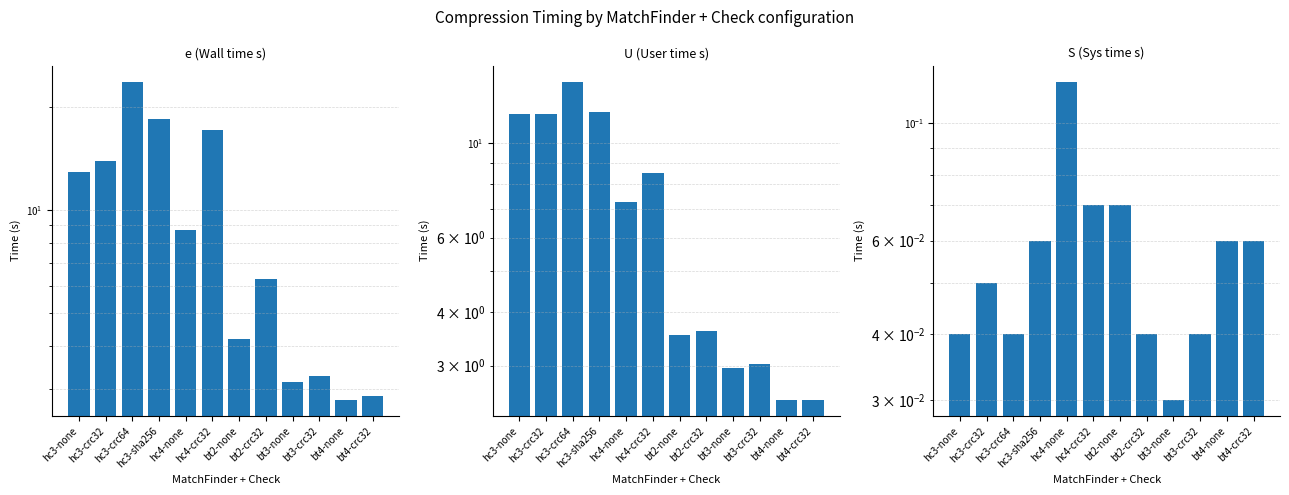

Between hc4-none and bt2-crc32, which series saw the biggest shift?

U